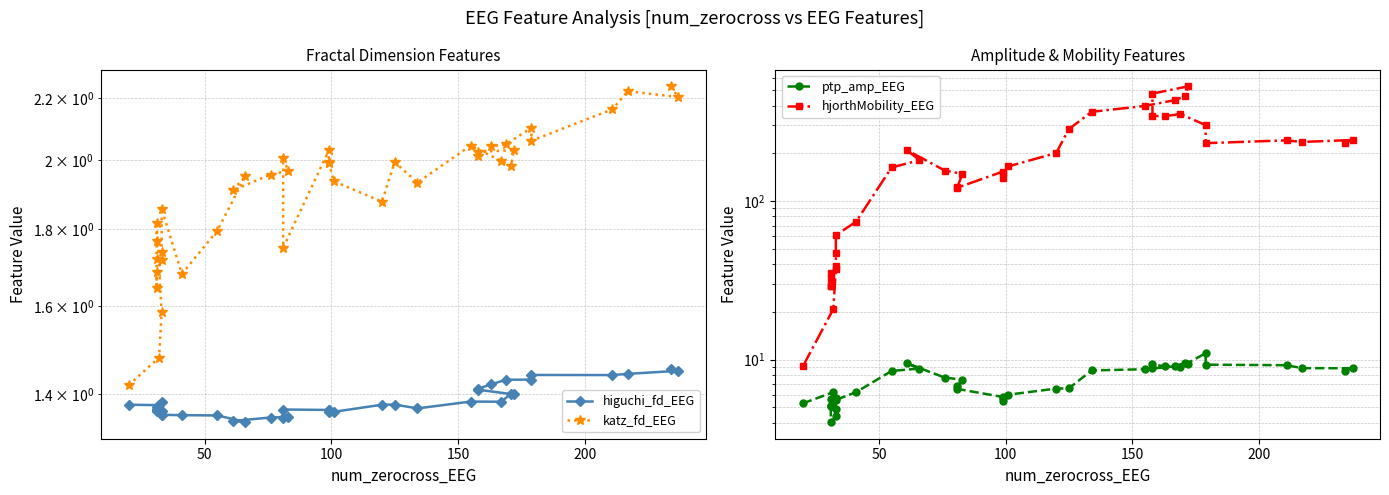

How many values in the ptp_amp_EEG series are below 7?

20